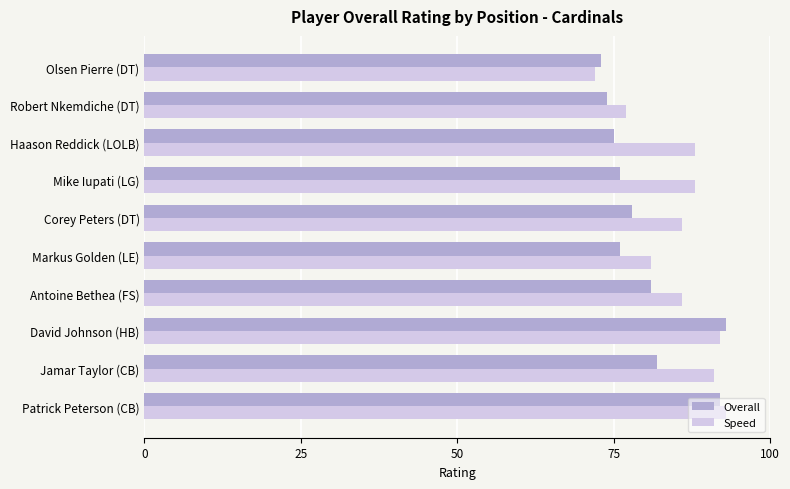

What is the difference between the highest and lowest values at Robert Nkemdiche (DT)?

3